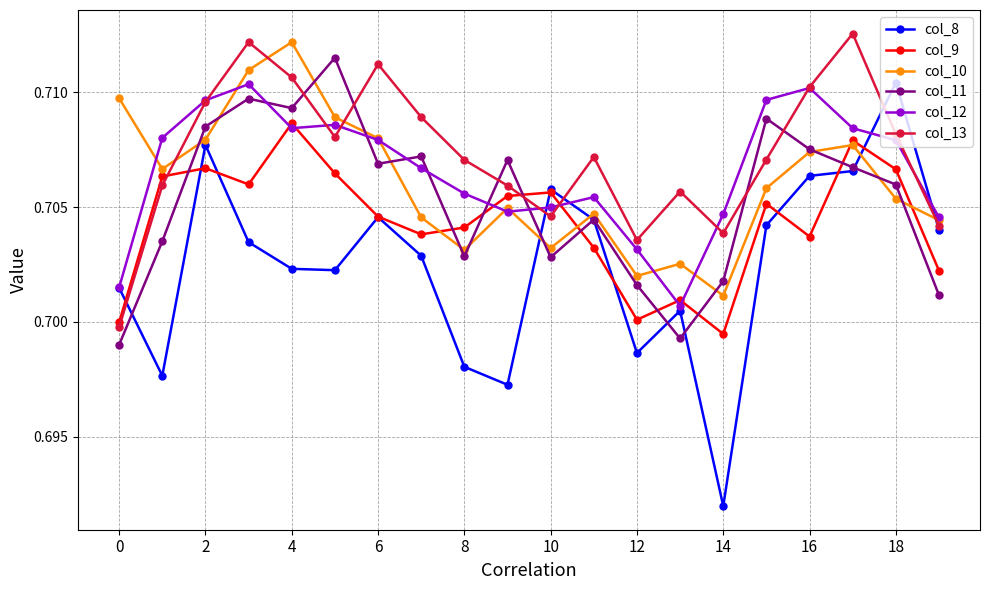

True or false: col_13 and col_10 cross at least once.

True